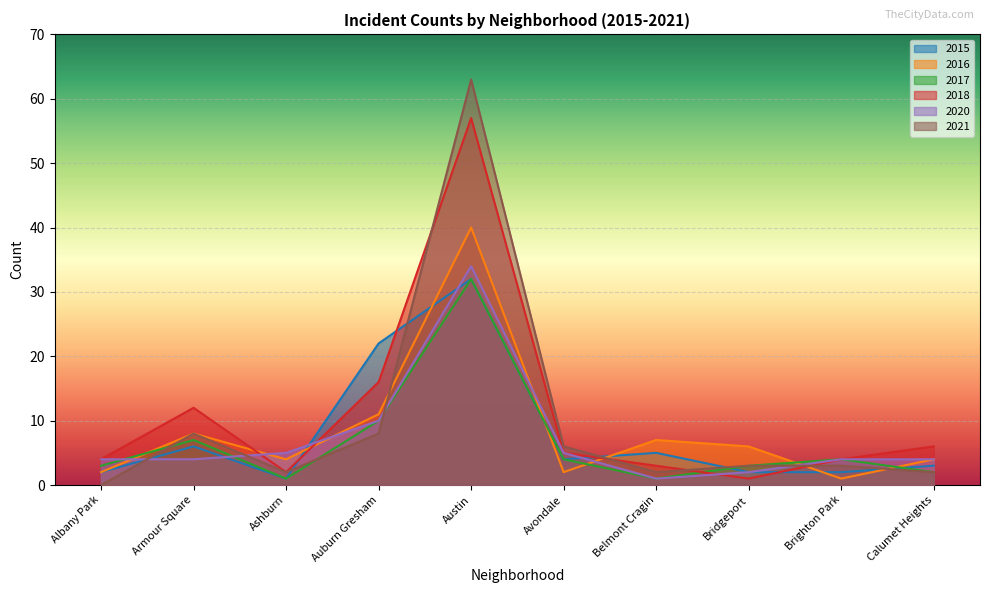

How many intersections are there between 2020 and 2015?

5